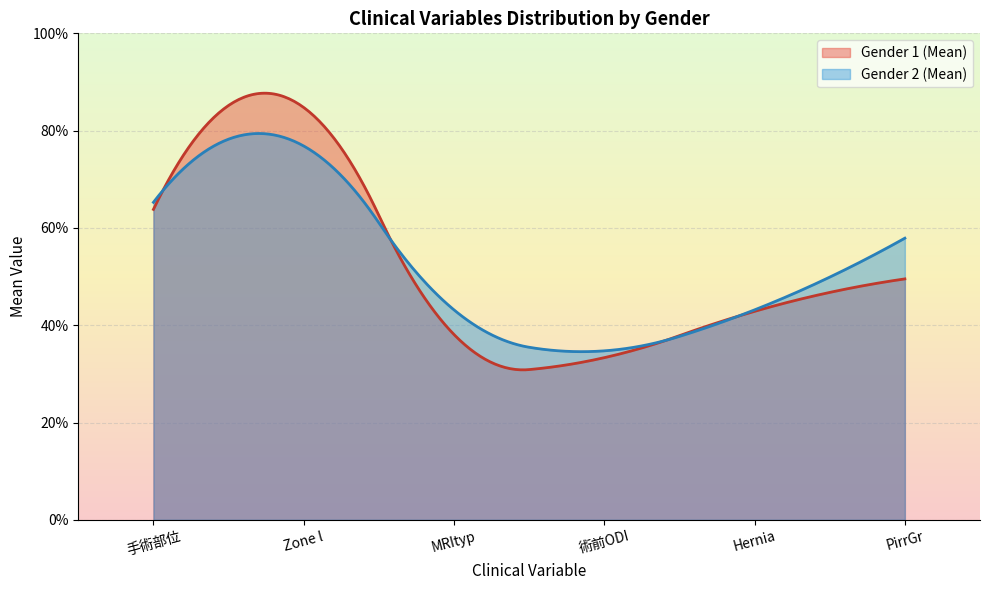

Does the chart display data point markers on the line(s)?

No